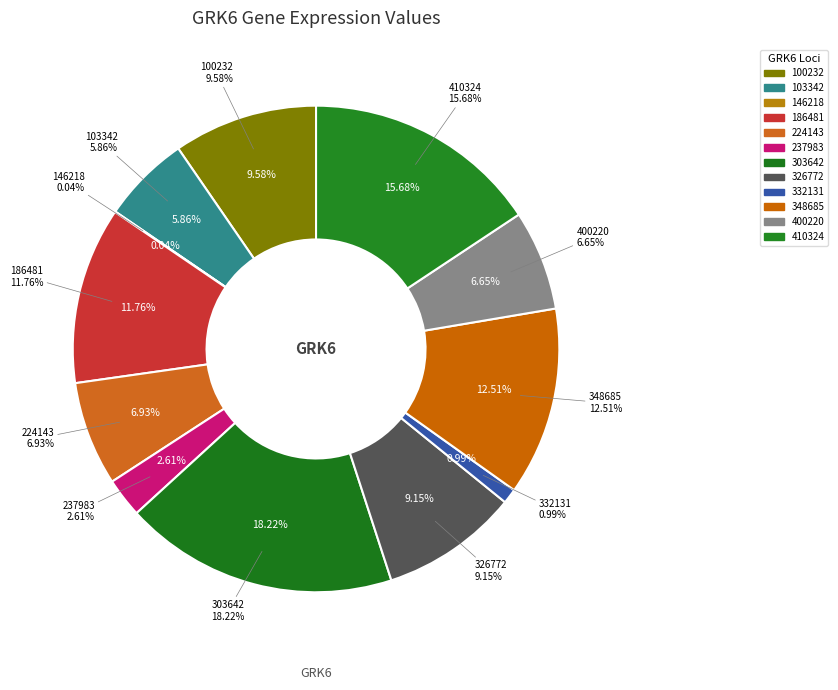

What percentage is the 410324 slice, to the nearest percent?

16%